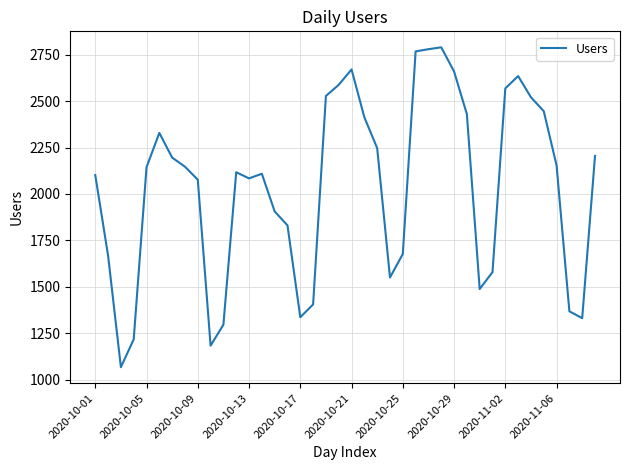

How many distinct data groups are displayed?

1